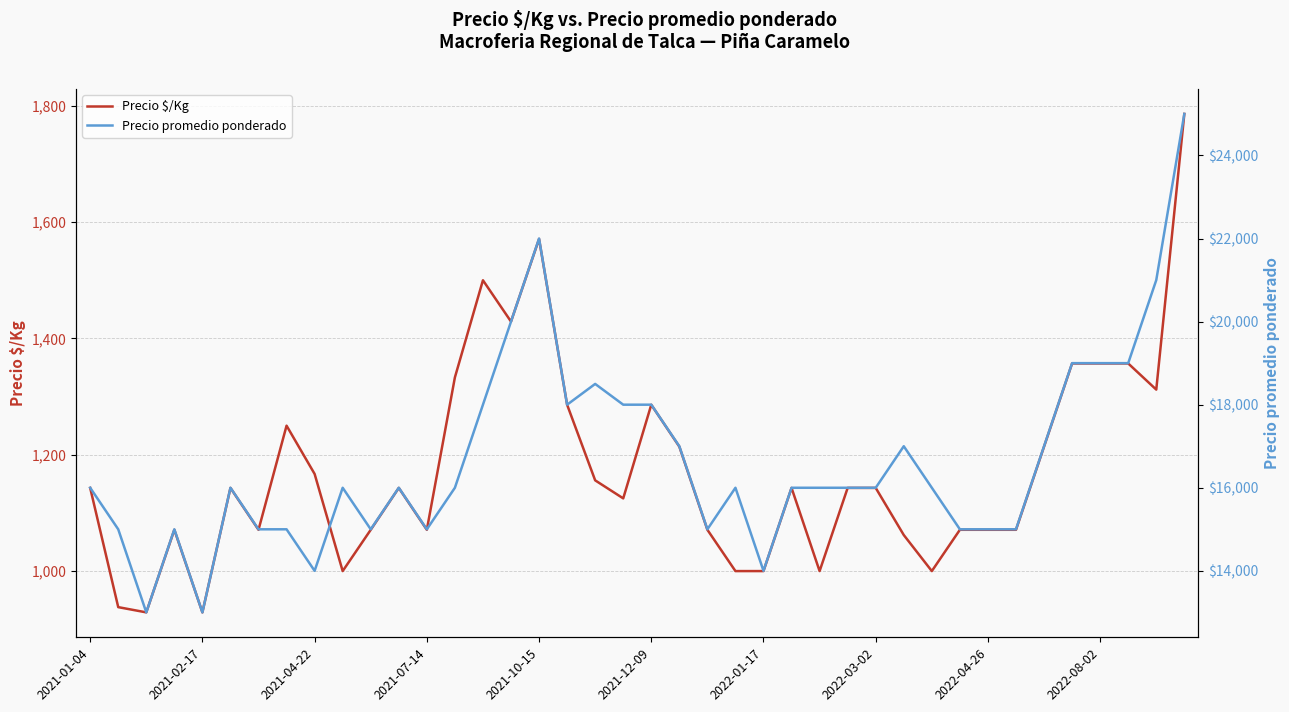

What is the total value across all series at 25?

17143